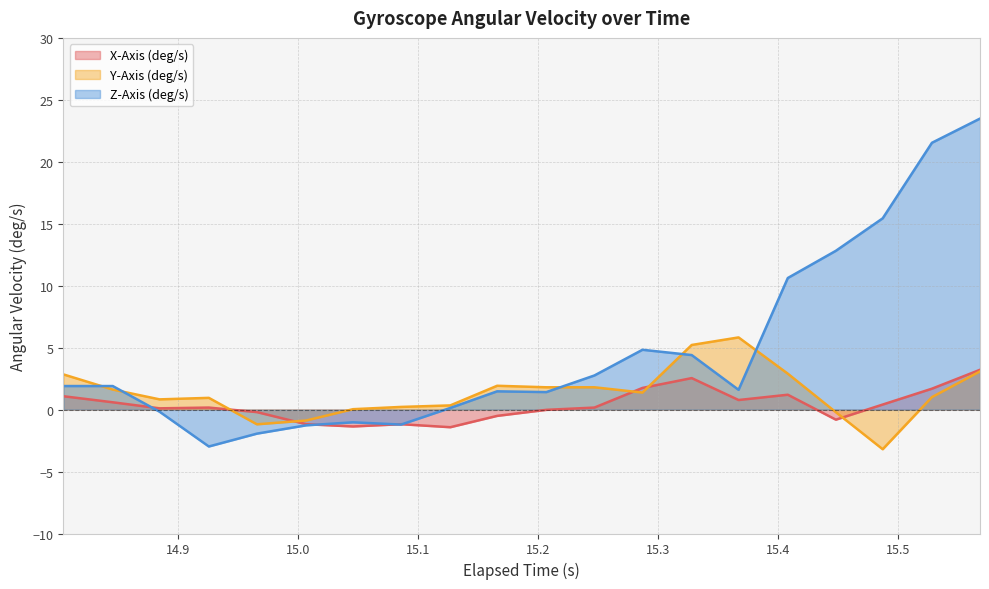

List the series in order of their peak value, lowest first.

X-Axis (deg/s), Y-Axis (deg/s), Z-Axis (deg/s)